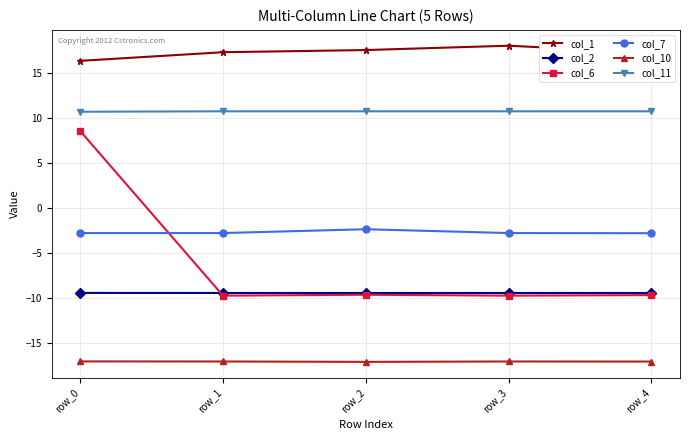

What are all the series names shown in the legend?

col_1, col_2, col_6, col_7, col_10, col_11